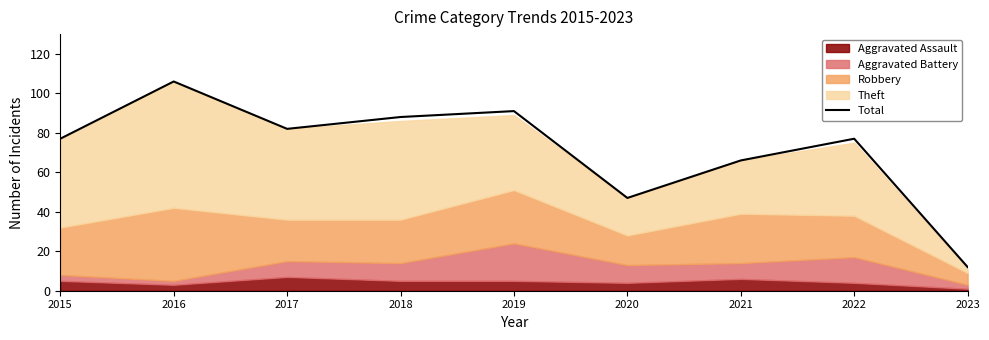

List the labels in order of value, largest first.

2016, 2019, 2018, 2017, 2015, 2022, 2021, 2020, 2023